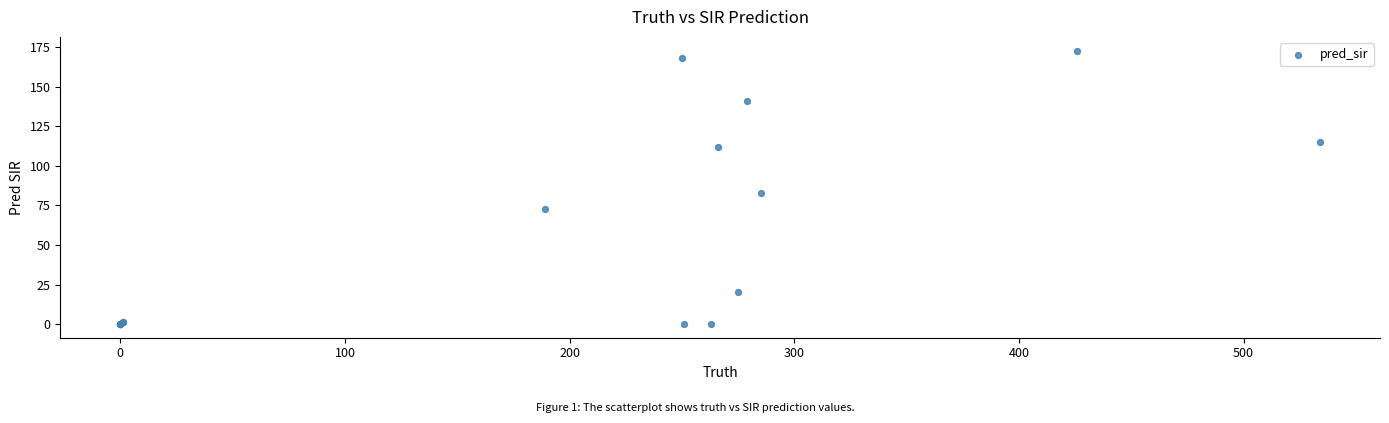

What Y value in the scatter plot is closest to 86?

83.0